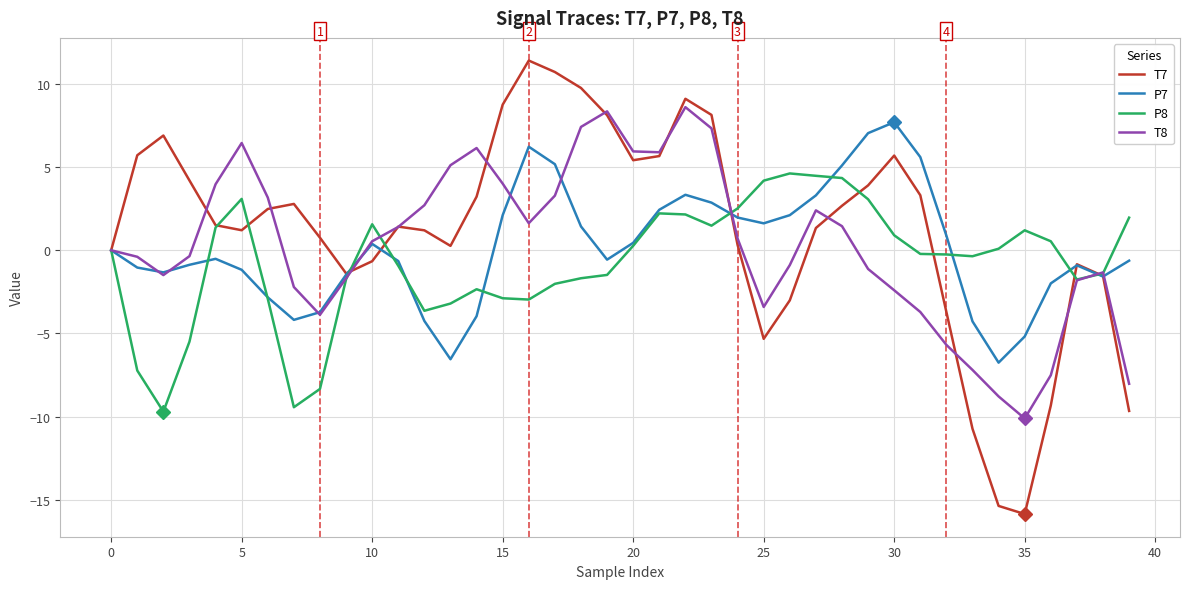

What is the greatest value displayed?

11.4